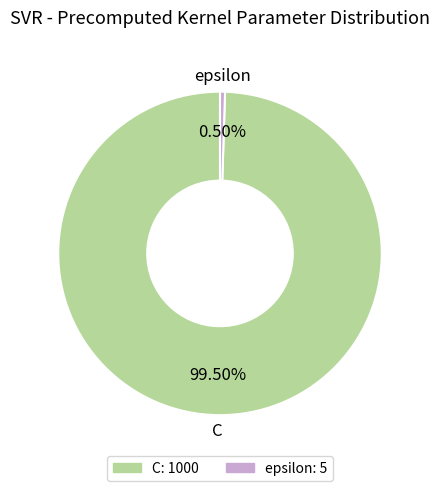

How many segments does this pie chart have?

2